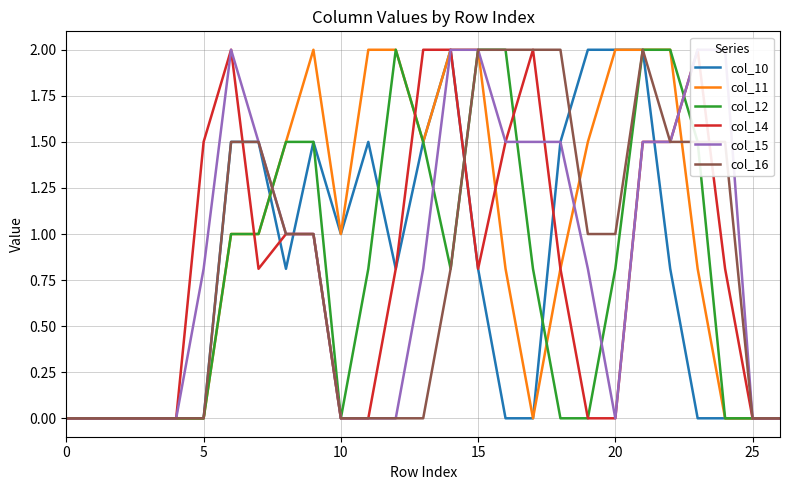

Rank the series at 22 from lowest to highest value.

col_10, col_14, col_15, col_16, col_11, col_12